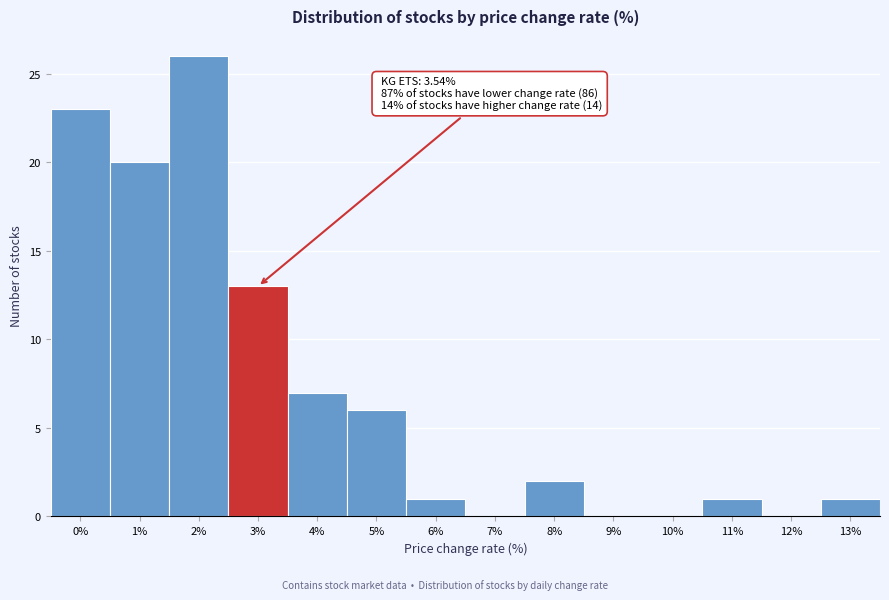

Reading left to right, transcribe all the data shown in this chart.

0%=23	1%=20	2%=26	3%=13	4%=7	5%=6	6%=1	7%=0	8%=2	9%=0	10%=0	11%=1	12%=0	13%=1